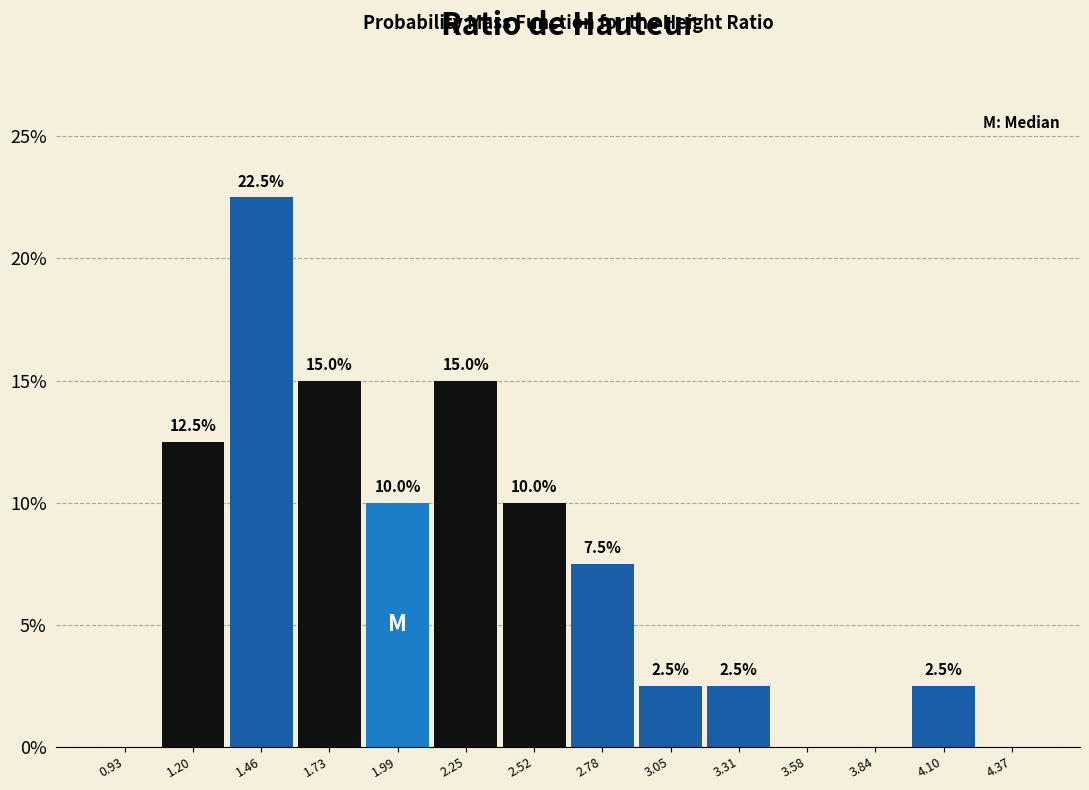

Which range on the x-axis has the tallest bar?

1.35 to 1.60